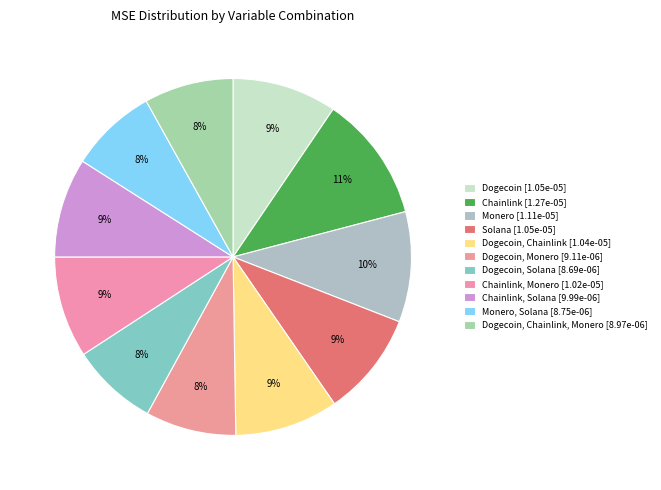

How many slices are in this pie chart?

11